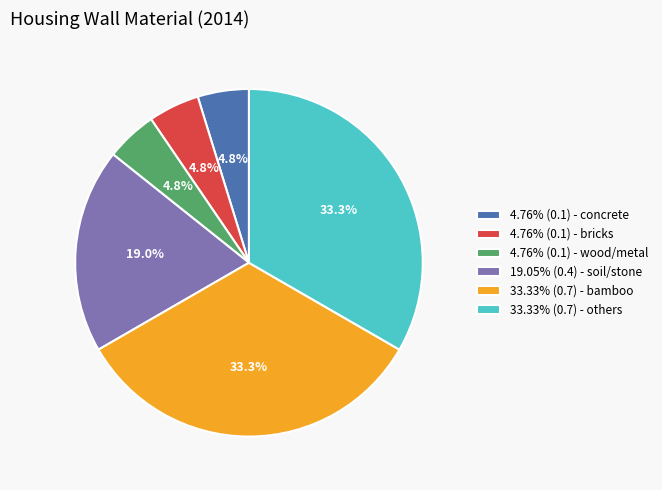

Does 33.33% (0.7) - others account for over 50% of the chart?

No